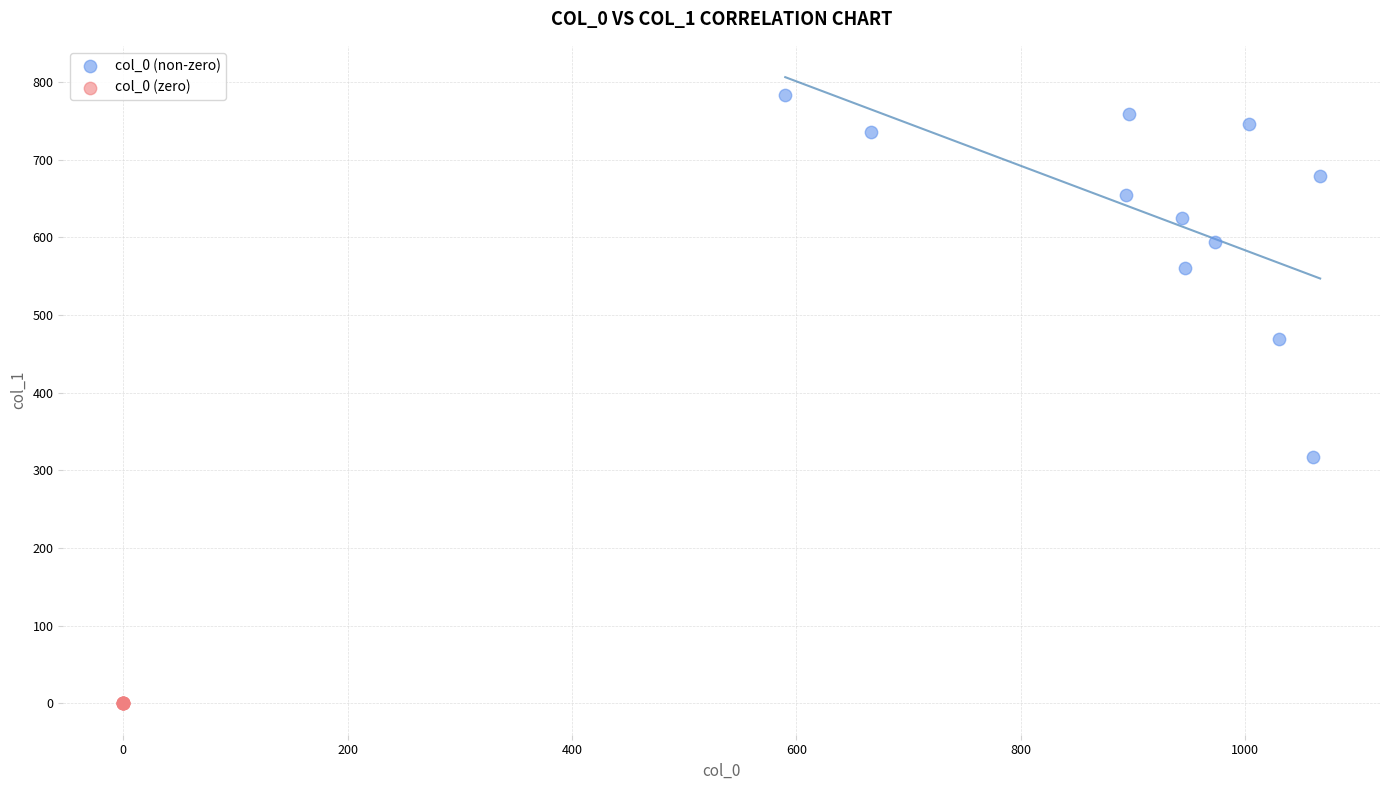

Which series reaches the minimum Y coordinate?

col_0 (zero)